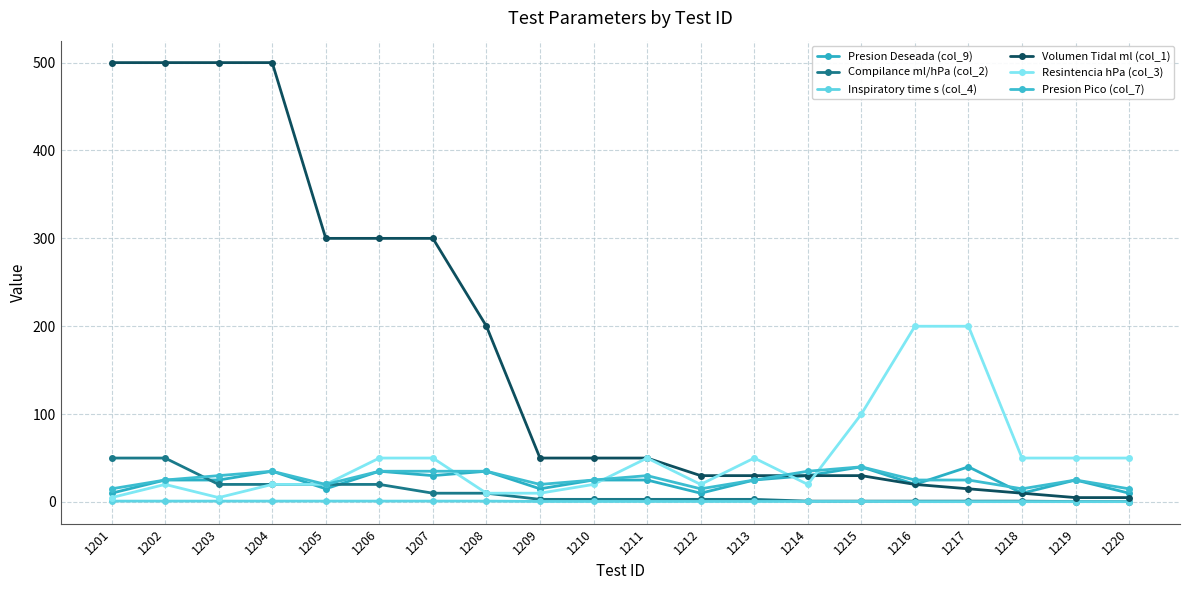

True or false: Compilance ml/hPa (col_2) has a value of 3.0 at 1211.

True